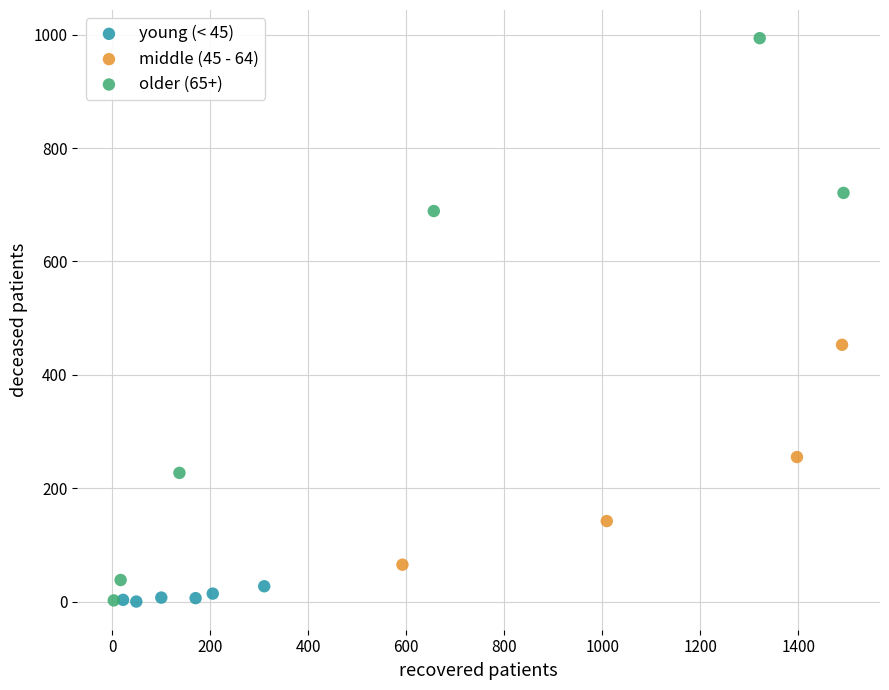

Which series contains the highest Y value?

older (65+)